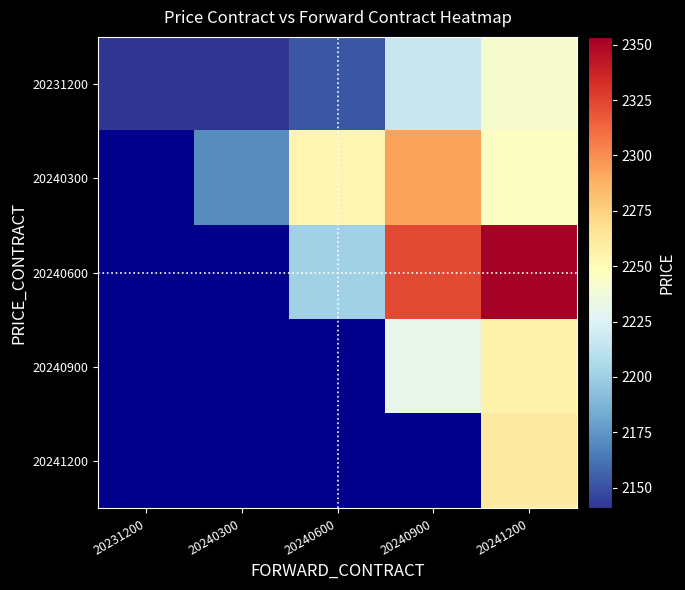

Is the value of 20240300 at 20241200 greater than the value of 20231200 at 20240600?

Yes